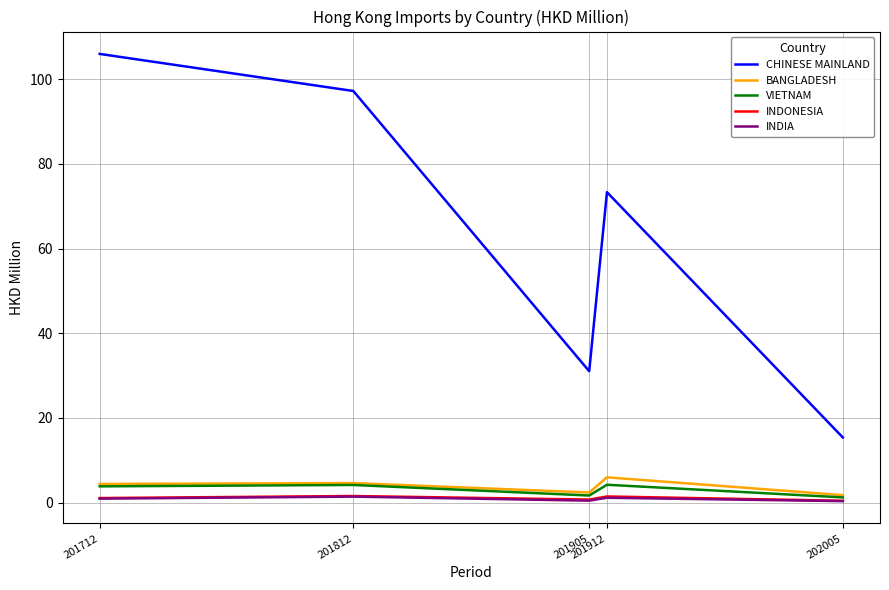

What is the spread (max minus min) of values at 201712?

105.1